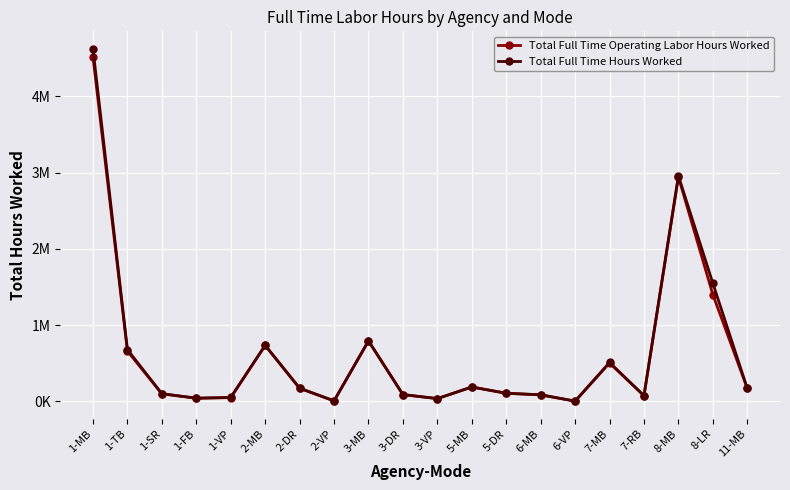

What is the difference between the second highest and second lowest values in the Total Full Time Operating Labor Hours Worked series?

2936766